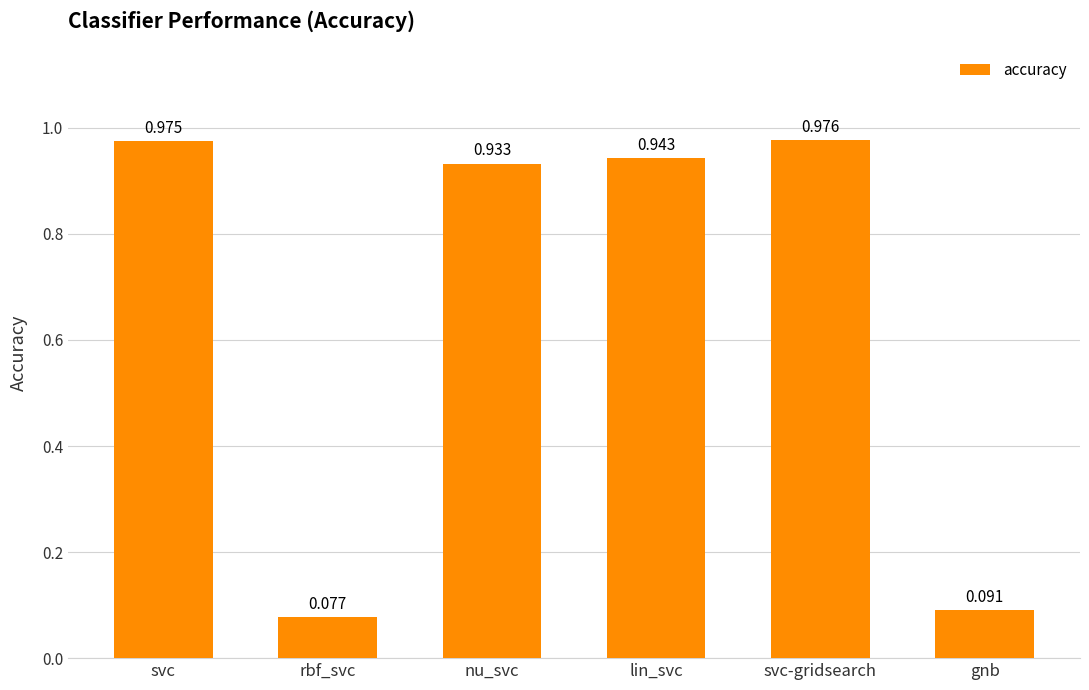

Rank the categories by value from lowest to highest.

rbf_svc, gnb, nu_svc, lin_svc, svc, svc-gridsearch